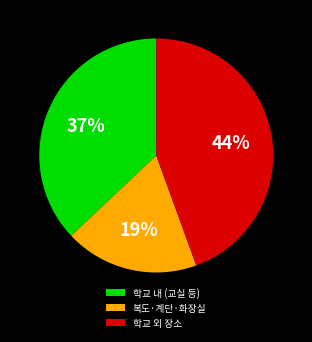

Does any single category account for the majority?

No